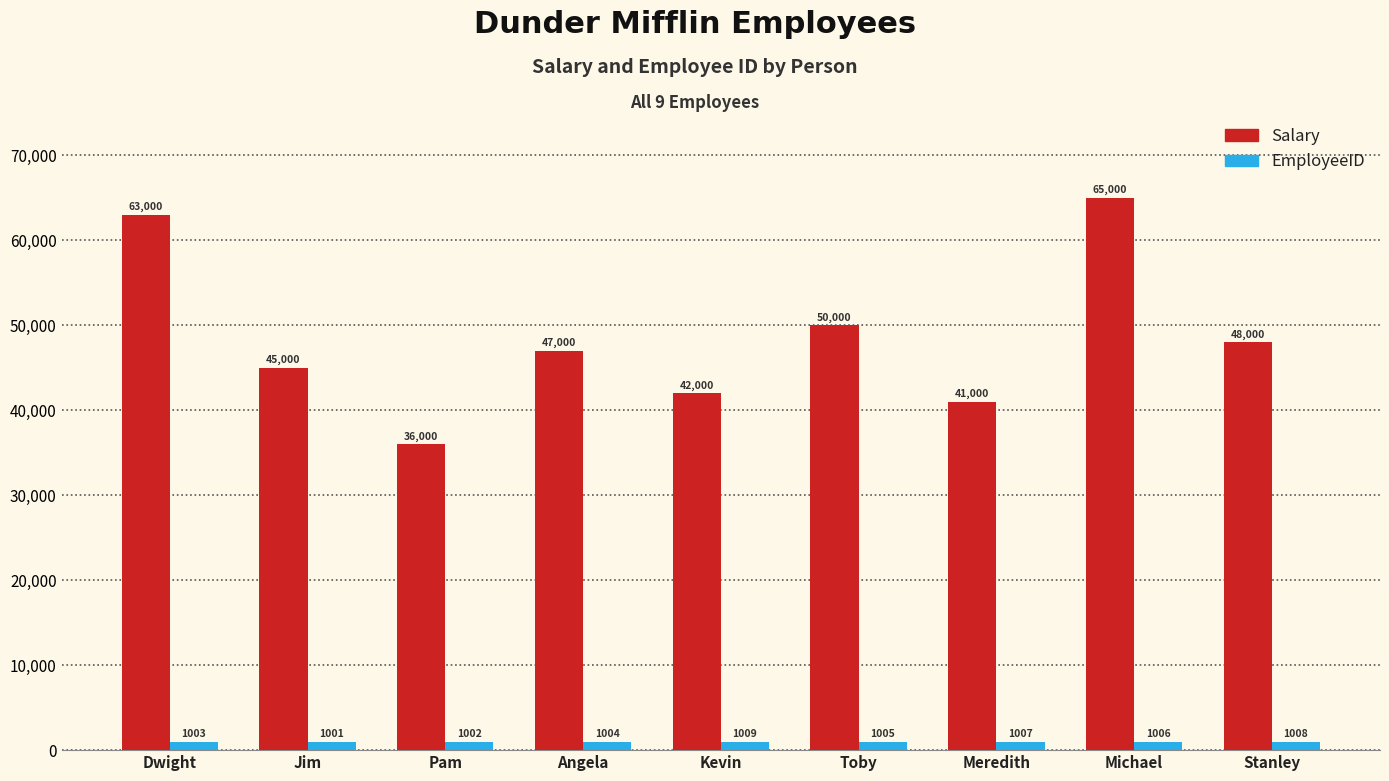

Is it true that Salary equals 45000 at Jim?

True